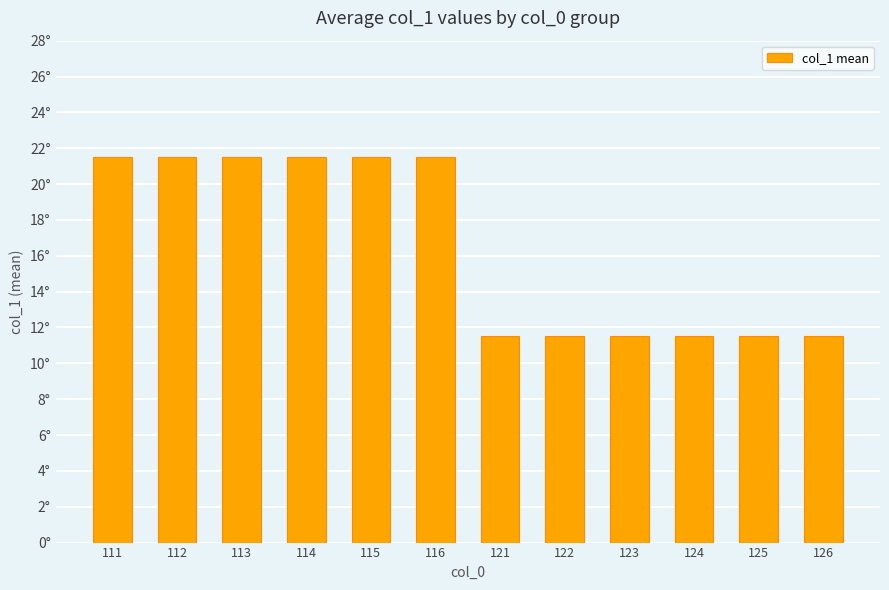

Are the bars horizontal?

No